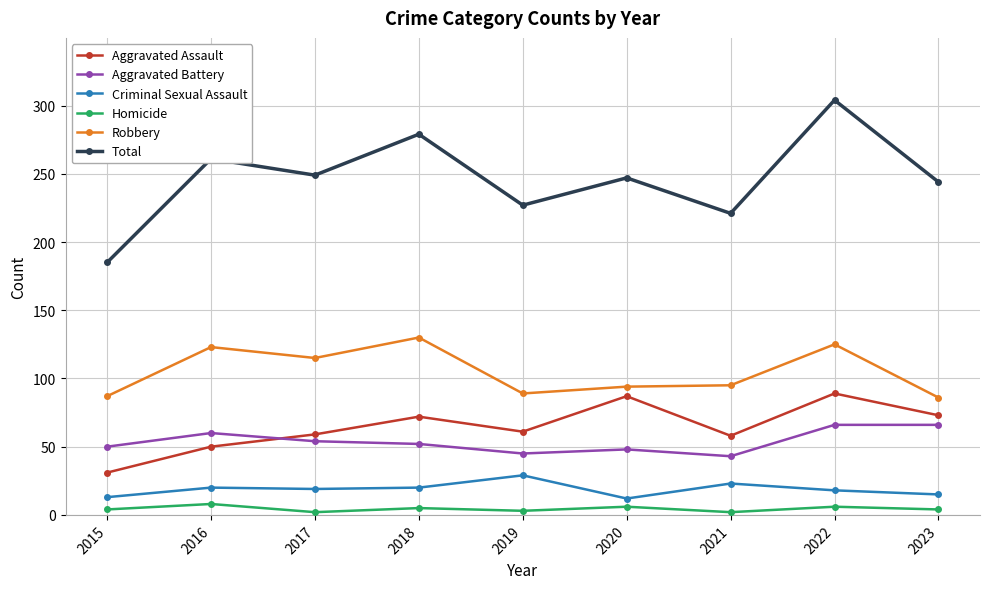

What is the value of the Criminal Sexual Assault point at the 6th from the left?

12